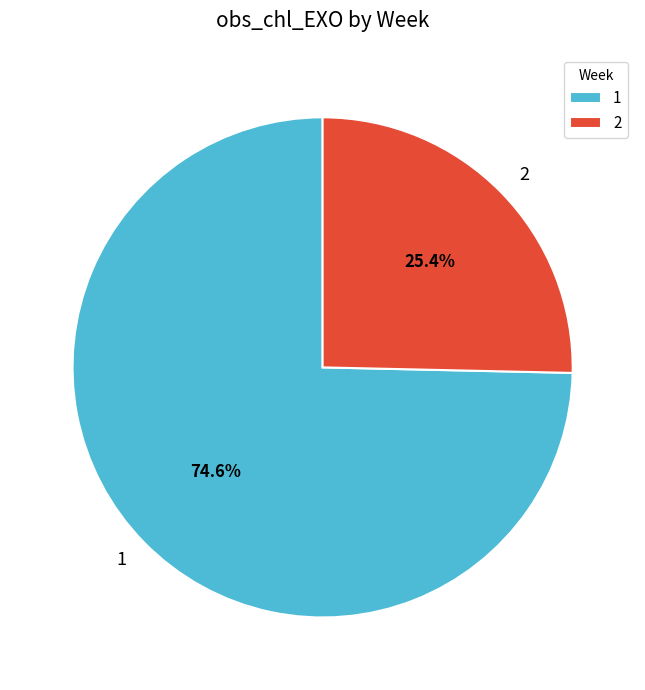

What percentage is the 2 slice, to the nearest percent?

25%